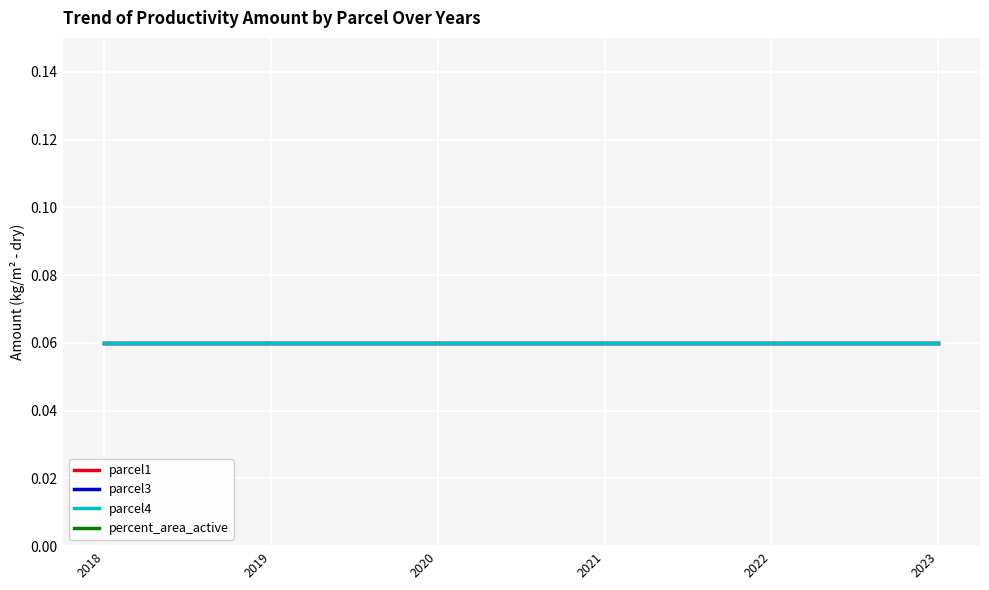

The value of parcel1 at 2020 is 0.1. True or false?

True